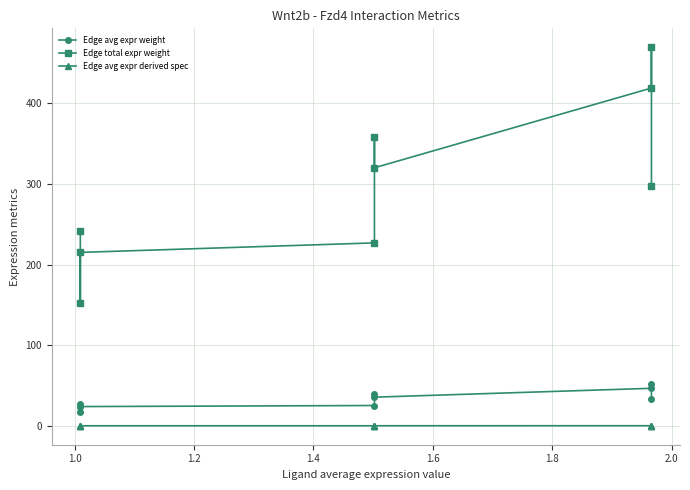

Where is Edge total expr weight nearest to the value 311?

1.8